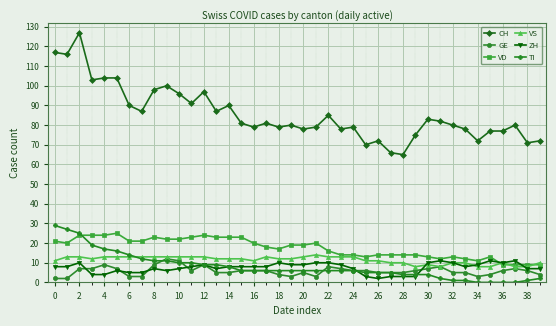

Reading right to left, list all the values displayed in this chart.

CH: 72	71	80	77	77	72	78	80	82	83	75	65	66	72	70	79	78	85	79	78	80	79	81	79	81	90	87	97	91	96	100	98	87	90	104	104	103	127	116	117
GE: 4	6	7	6	4	3	5	5	8	7	6	5	5	5	6	6	7	8	3	5	3	4	6	6	6	5	5	9	6	11	12	9	3	3	7	9	7	7	2	2
VD: 9	9	9	9	13	11	12	13	12	13	14	14	14	14	13	14	14	16	20	19	19	17	18	20	23	23	23	24	23	22	22	23	21	21	25	24	24	24	20	21
VS: 10	8	8	10	8	8	10	10	8	9	8	10	10	11	11	13	13	13	14	13	12	12	13	11	12	12	12	13	13	13	13	13	13	13	13	13	12	13	13	11
ZH: 7	7	11	10	11	9	8	10	11	10	3	3	3	2	3	7	9	10	10	9	9	10	8	8	8	8	7	9	8	7	6	7	5	5	6	4	4	10	8	8
TI: 2	1	0	0	0	0	1	1	2	4	4	4	5	5	5	6	6	6	6	6	6	6	6	6	6	8	9	9	10	10	11	11	12	14	16	17	19	25	27	29